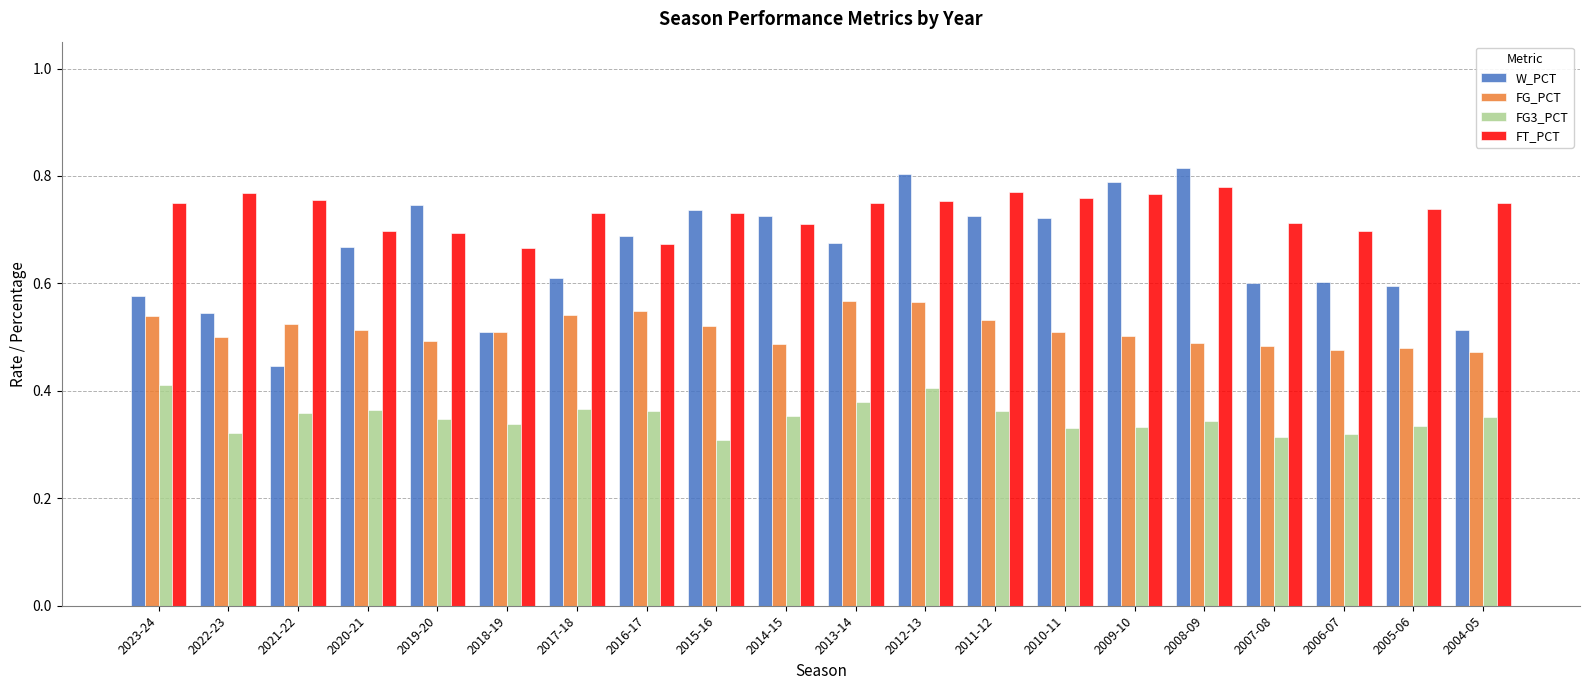

How many bars are there in each group?

4